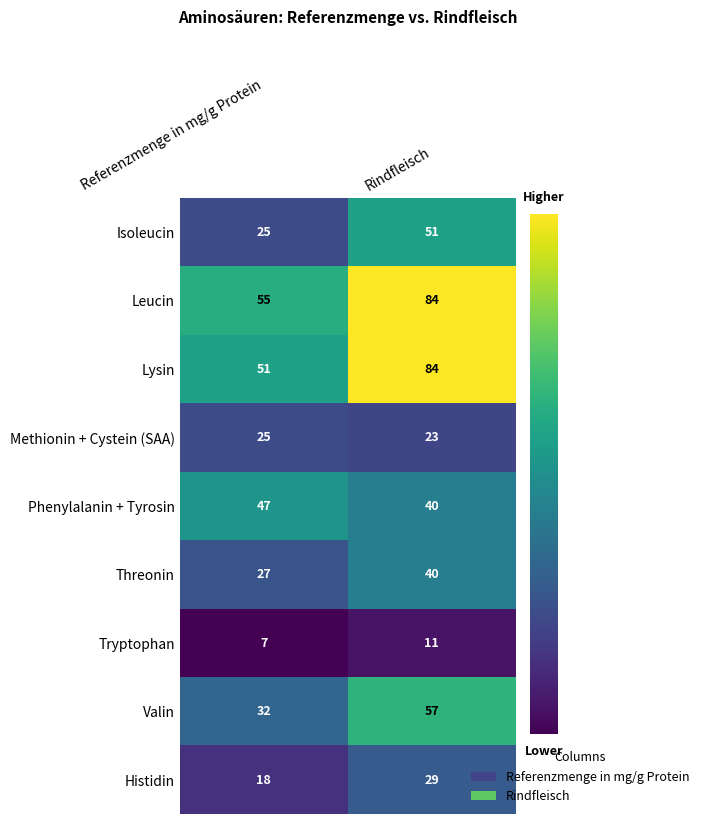

How many series are shown in this chart?

9